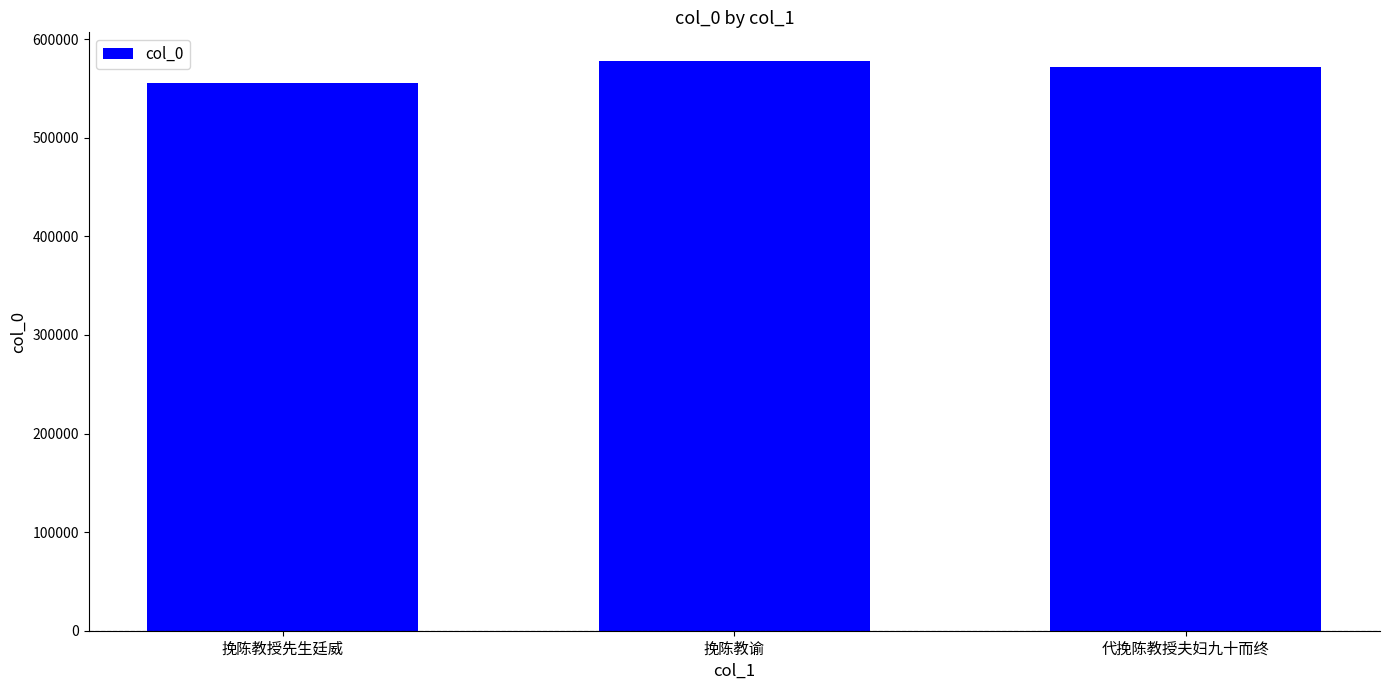

Reading right to left, transcribe all the data shown in this chart.

571586	578027	555367